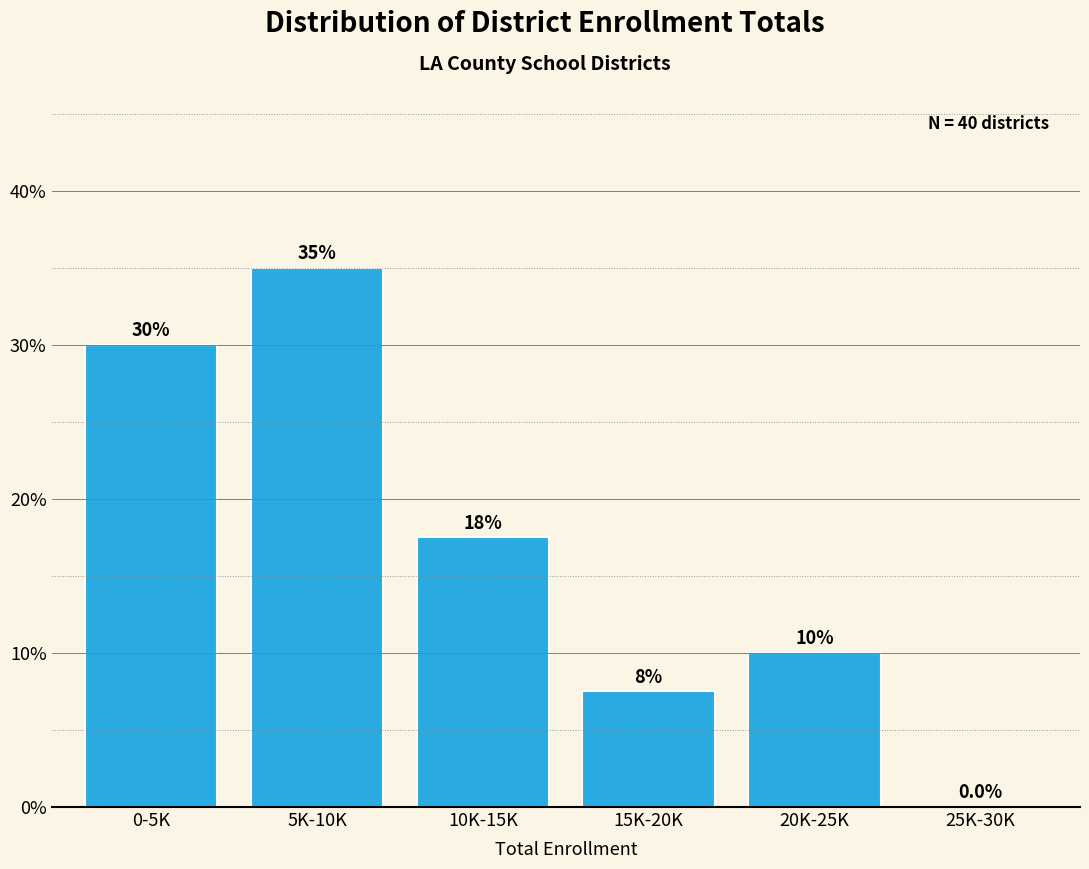

Reading left to right, transcribe all the data shown in this chart.

0-5K=30.0	5K-10K=35.0	10K-15K=17.5	15K-20K=7.5	20K-25K=10.0	25K-30K=0.0